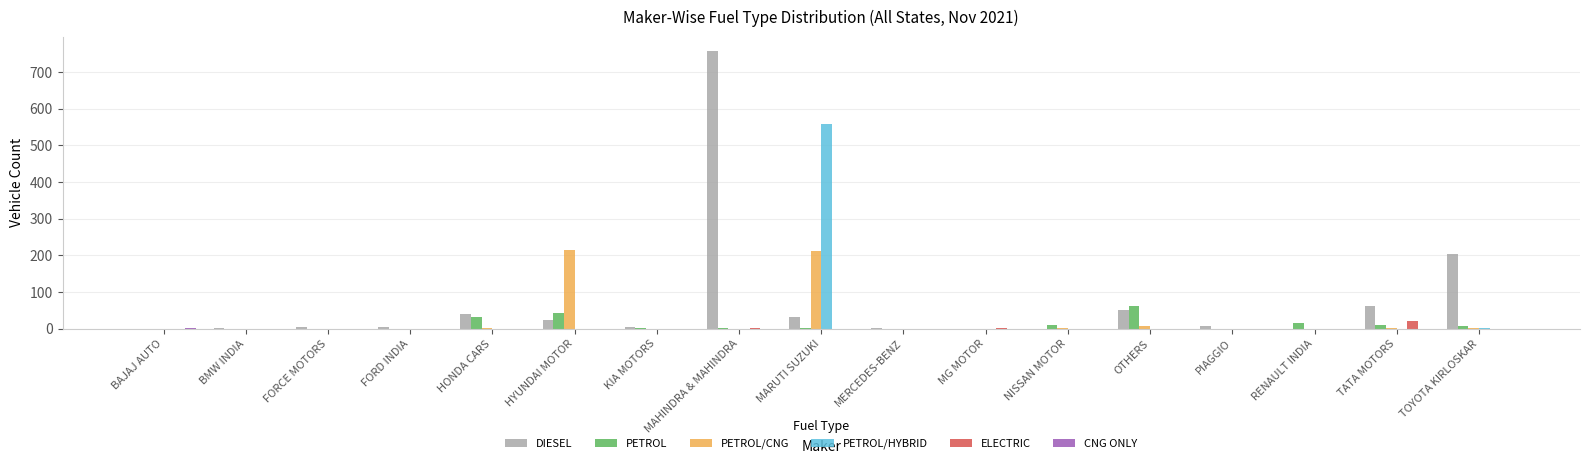

The value of DIESEL at MARUTI SUZUKI is 32. True or false?

True